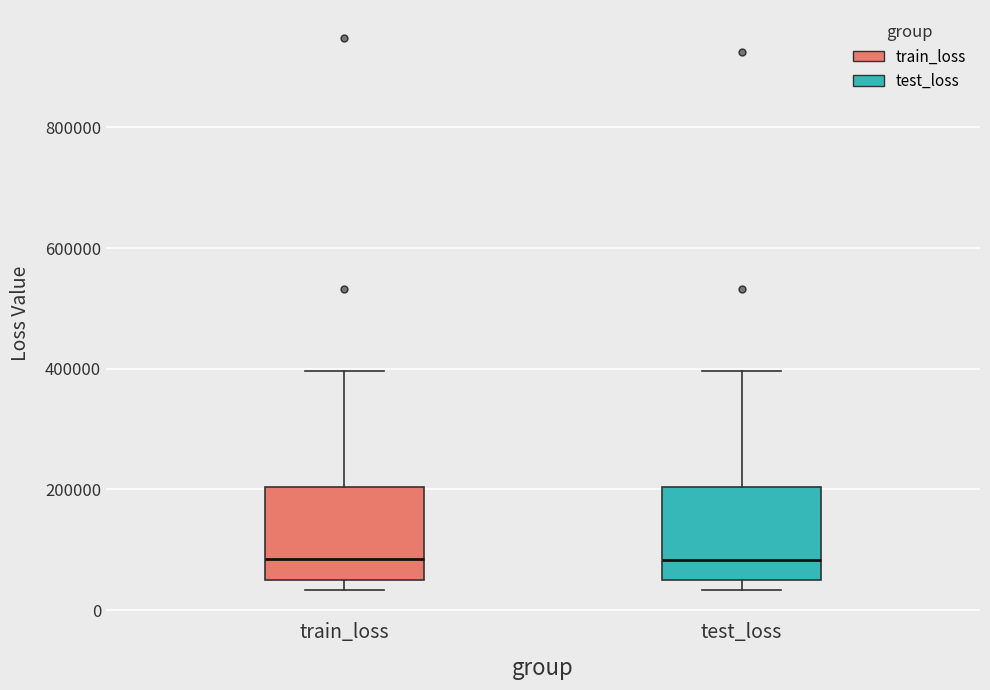

Reading left to right, transcribe this box plot: for each box, give where its median line is, the range the box spans, and where its two whiskers end, as read against the y-axis. The values are not printed on the chart, so give them approximately, as read against the axis.

train_loss: median 80000, box 60000 to 200000, whiskers 40000 to 400000
test_loss: median 80000, box 40000 to 200000, whiskers 40000 (just below the box's lower edge) to 400000